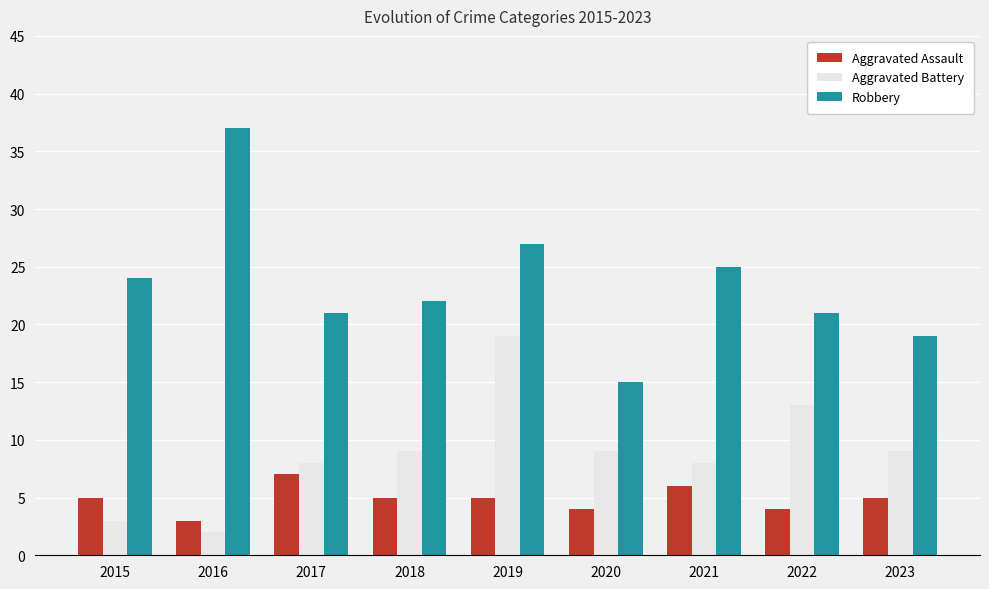

Rank the series by their average value, from highest to lowest.

Robbery, Aggravated Battery, Aggravated Assault